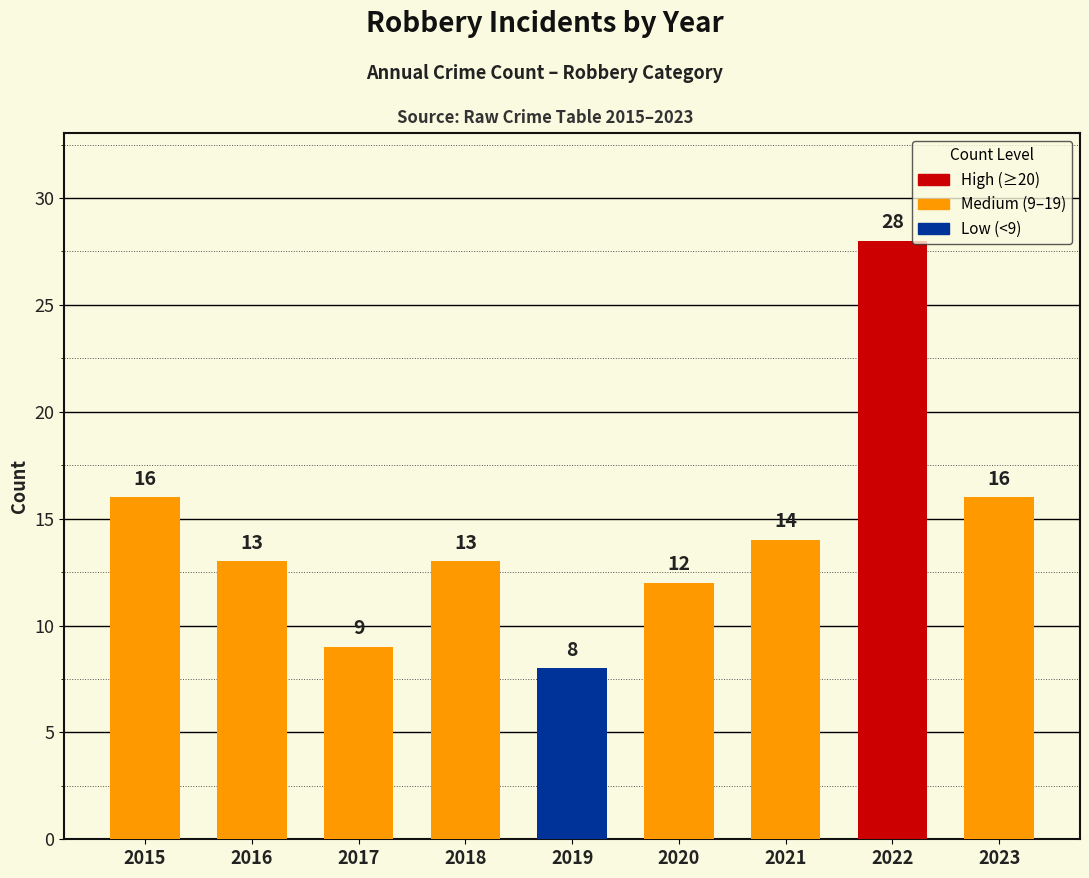

Approximately how many times larger is the value at 2019 compared to 2020?

0.7